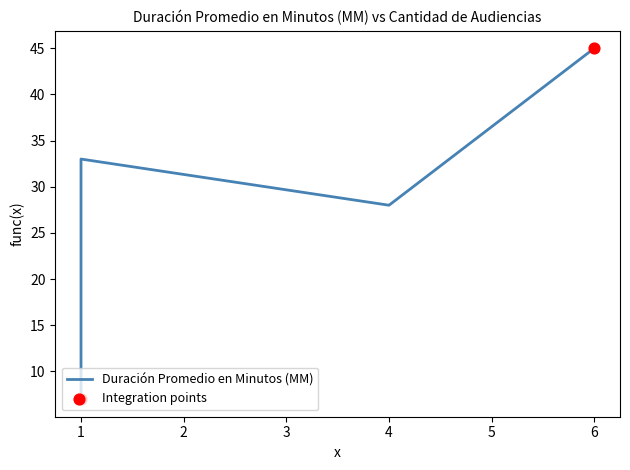

What is the ratio of the value at 1 to the value at 4?

0.2